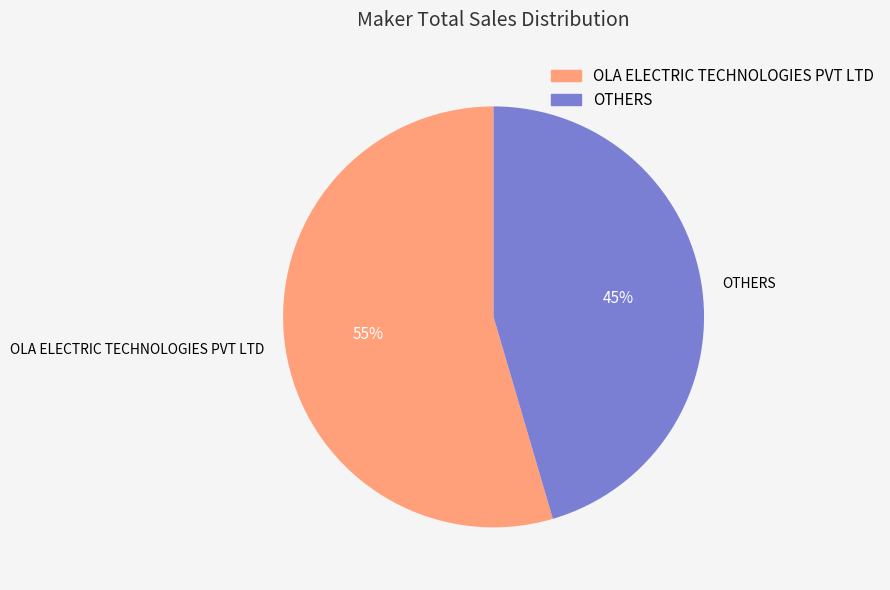

To the nearest percent, what is the average slice percentage?

50%